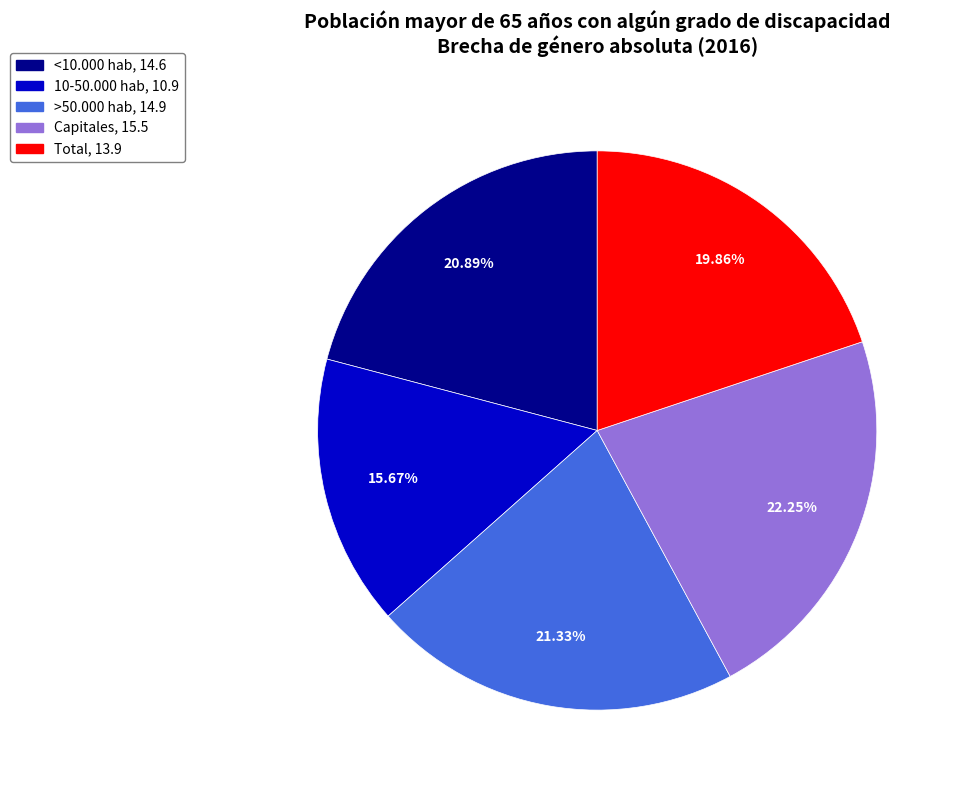

How many segments does this pie chart have?

5